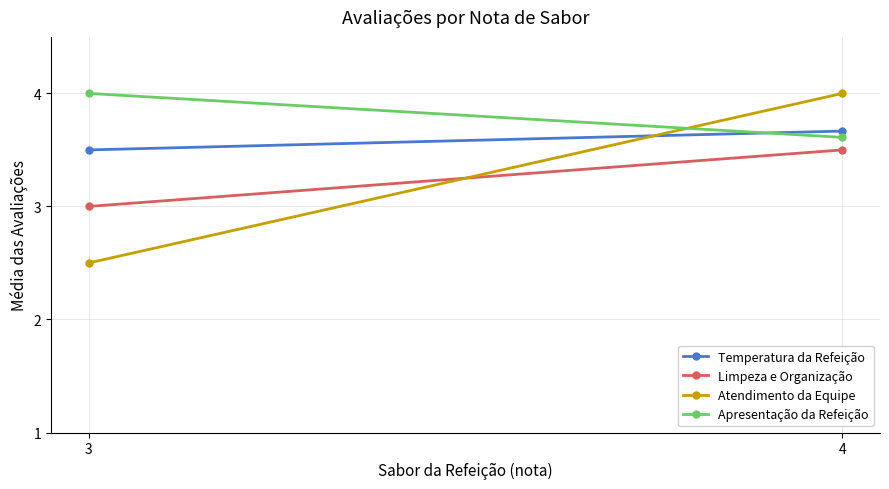

Reading left to right, extract all data points from this chart.

Temperatura da Refeição: 3=3.5	4=3.7
Limpeza e Organização: 3=3.0	4=3.5
Atendimento da Equipe: 3=2.5	4=4.0
Apresentação da Refeição: 3=4.0	4=3.6